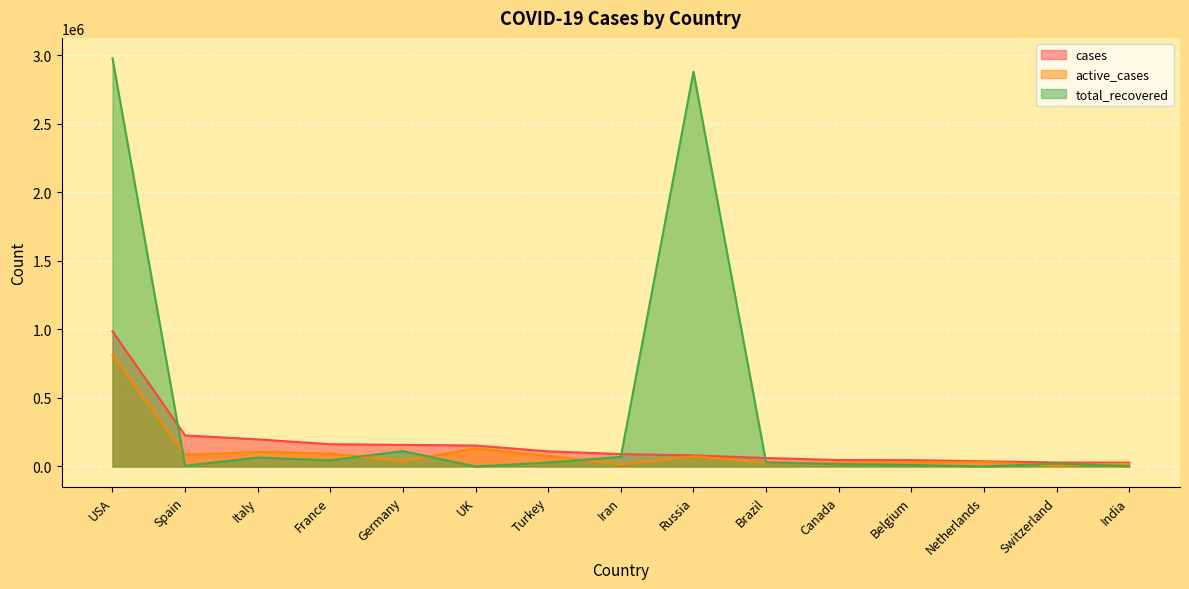

True or false: active_cases and total_recovered intersect in this chart.

True